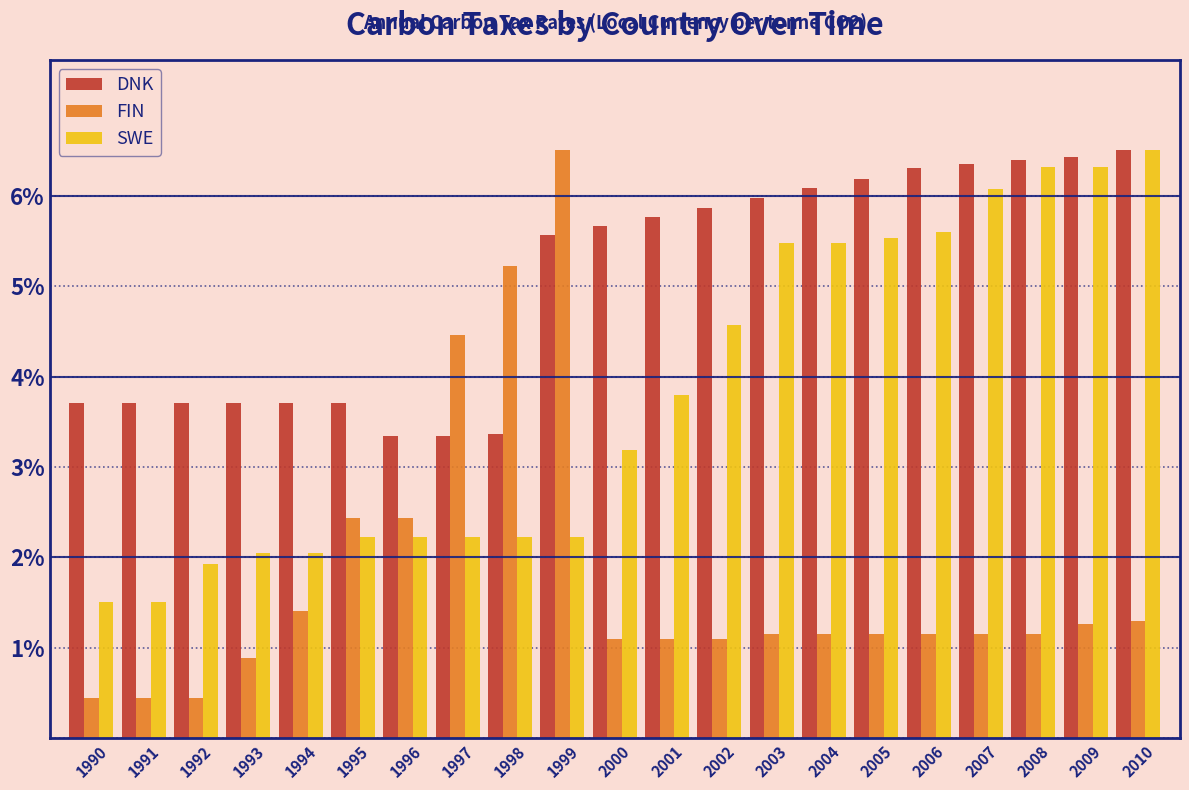

Which series has the largest total across all categories?

DNK